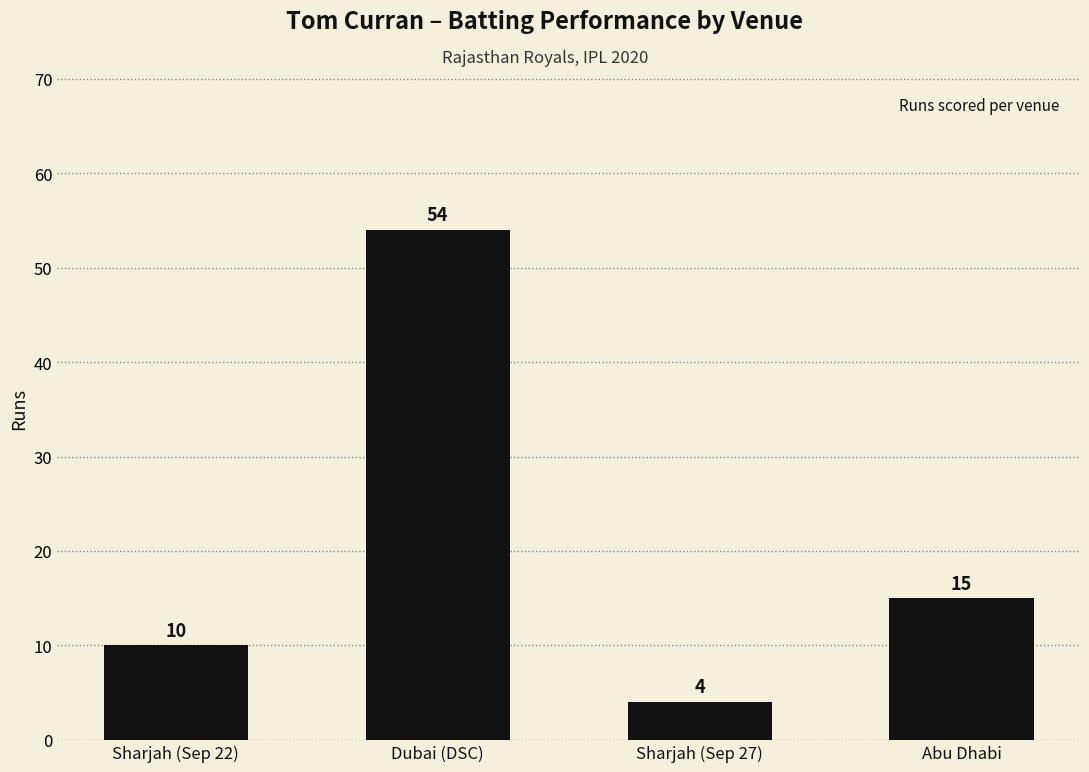

What is the sum of the values at Dubai (DSC) and Sharjah (Sep 22)?

64